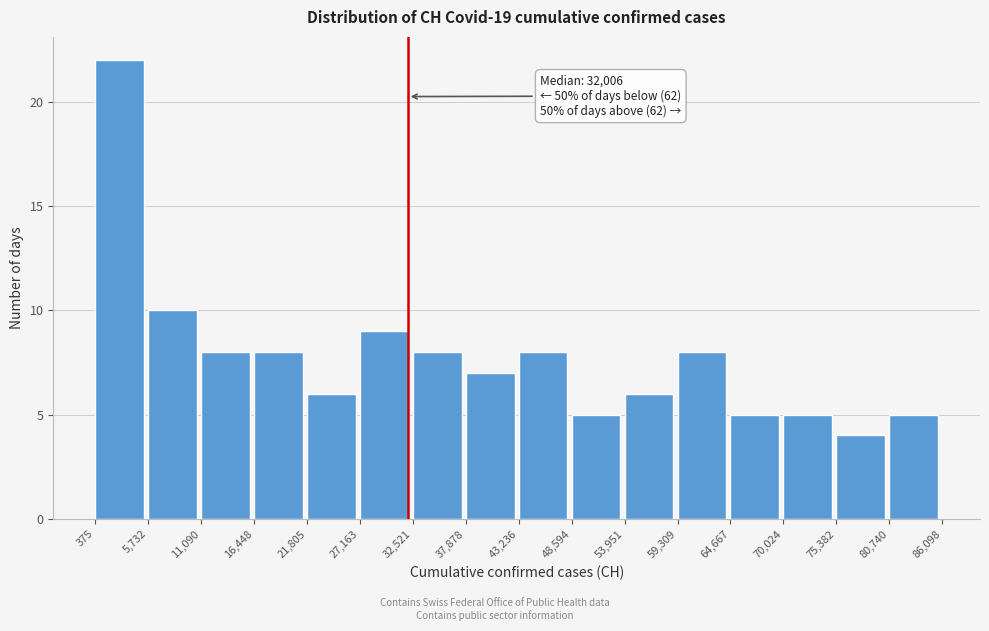

Which range on the x-axis has the tallest bar?

375 to 5,732